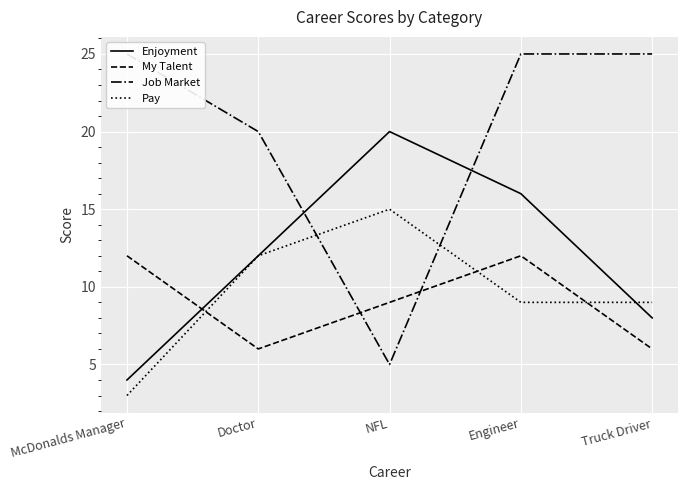

At which label does My Talent first exceed 9?

McDonalds Manager